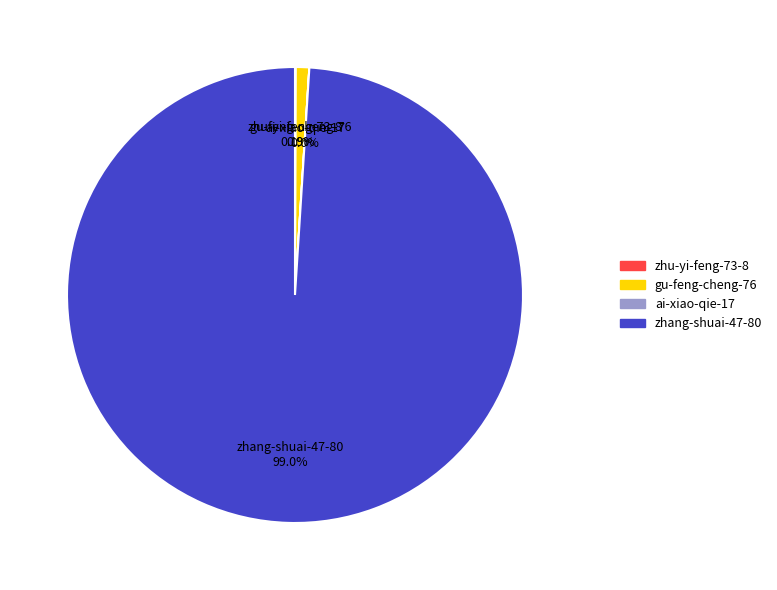

Do zhang-shuai-47-80 99.0% and gu-feng-cheng-76 0.9% together represent more than half of the pie?

Yes